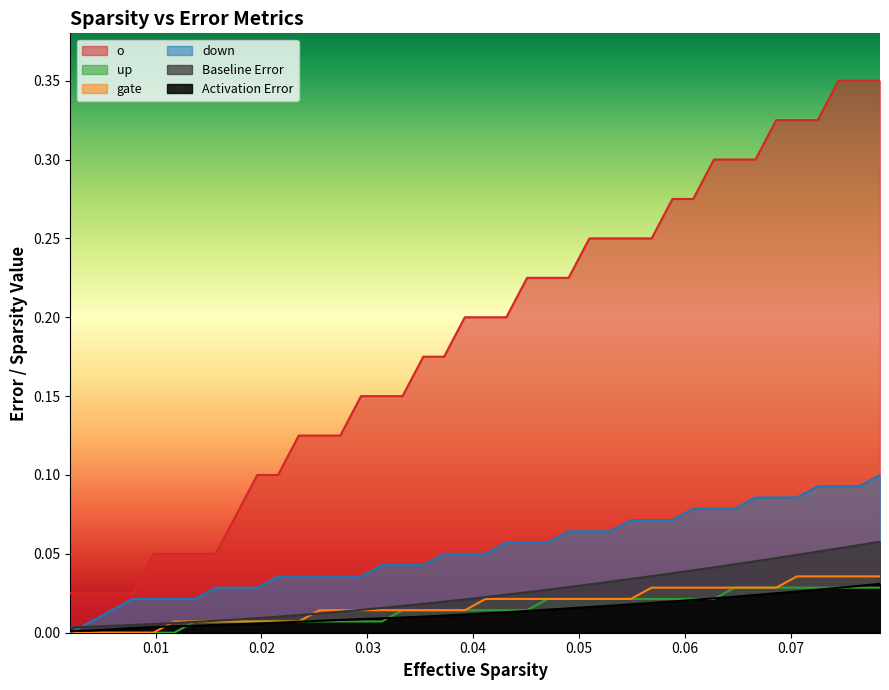

Which series has the largest range (max minus min)?

o